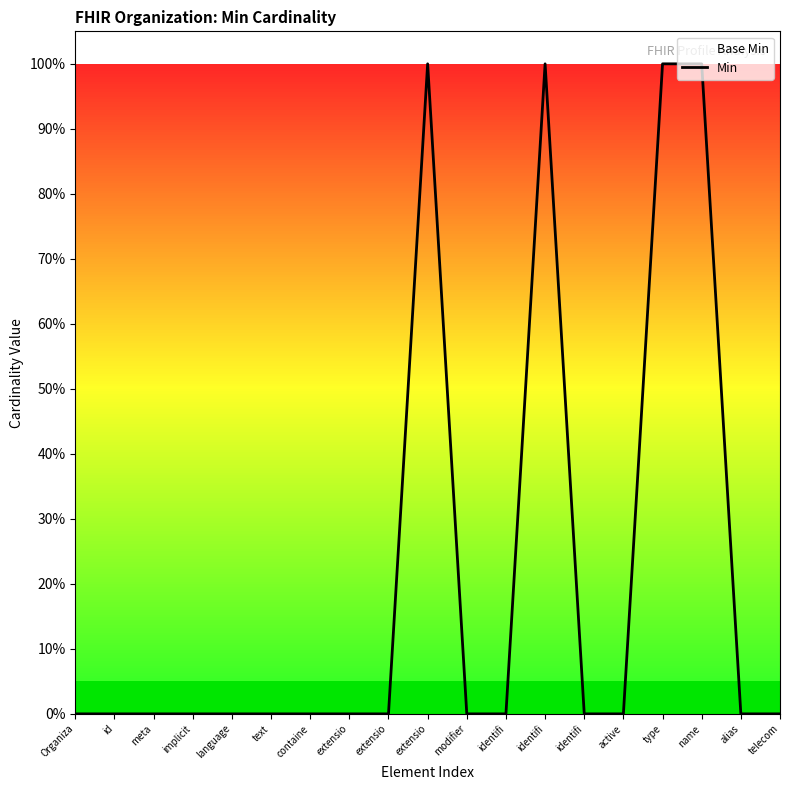

How many data points does each series have?

19